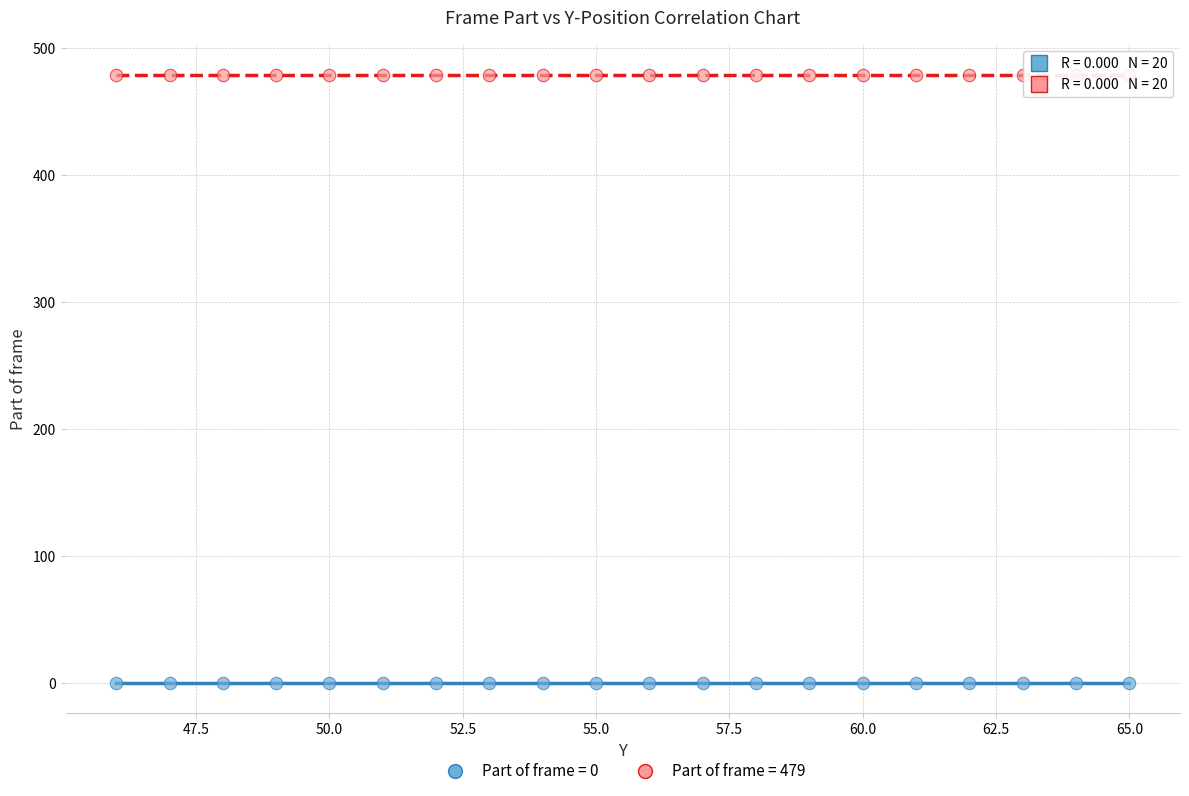

Which series reaches the maximum Y coordinate?

Part of frame = 479